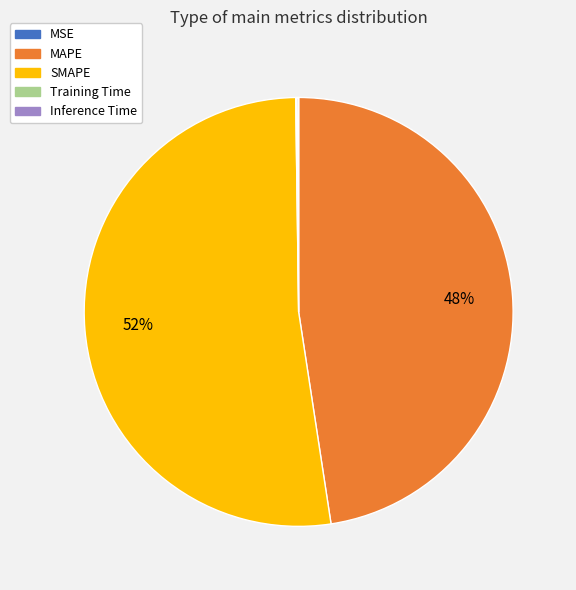

What percentage is the MAPE slice, to the nearest percent?

48%